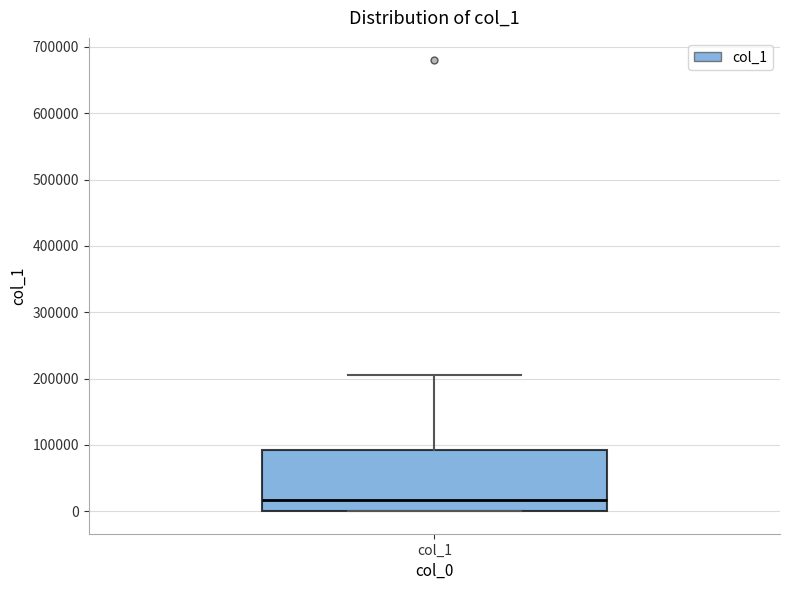

Read this box plot against the y-axis: the position of the median line, the range covered by the box, and the ends of both whiskers. The values are not printed on the chart, so give them approximately, as read against the axis.

median 20000, box 0 to 90000, whiskers 0 to 210000